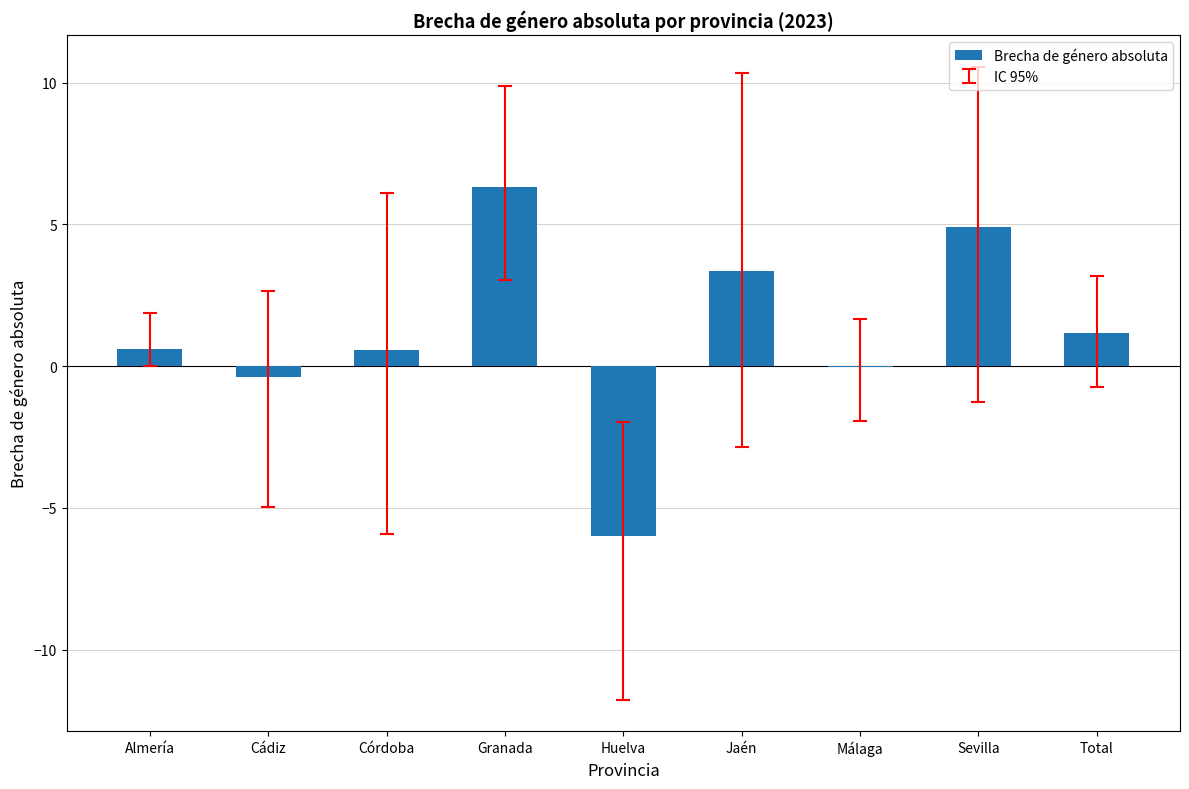

What is the sum of all values?

10.5